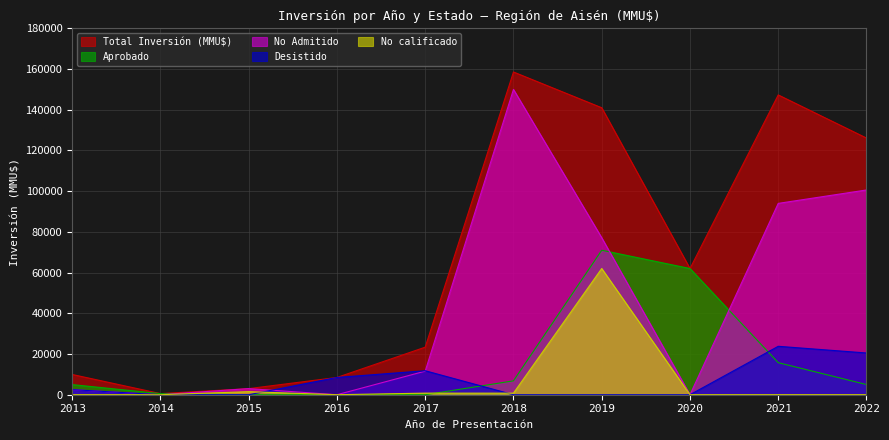

How many data points in Total Inversión (MMU$) are above 62000?

4